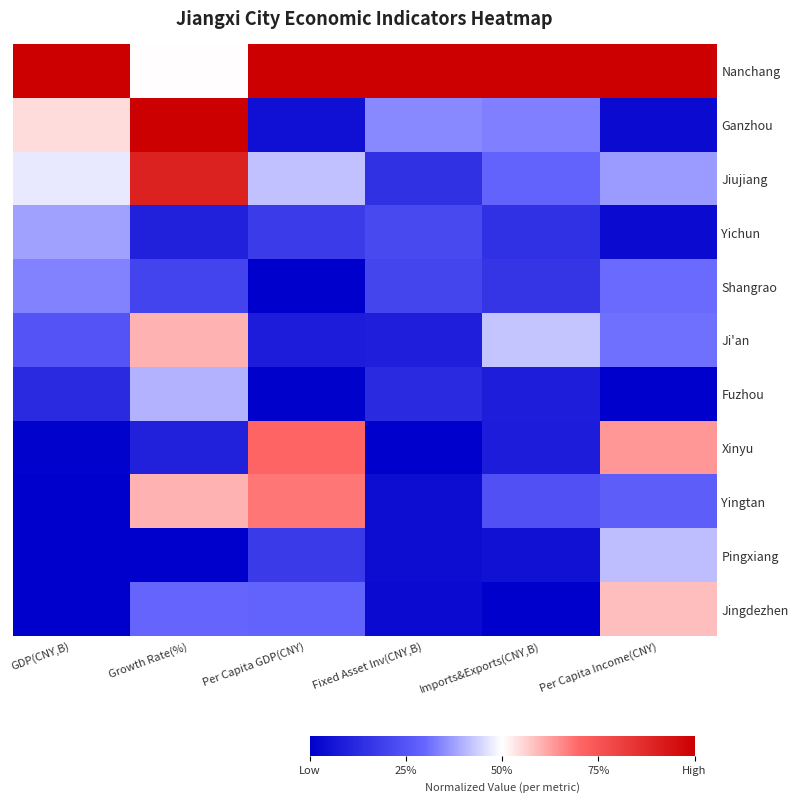

Reading left to right, what are all the values shown in this chart?

Nanchang: GDP(CNY,B)=1.0	Growth Rate(%)=0.5	Per Capita GDP(CNY)=1.0	Fixed Asset Inv(CNY,B)=1.0	Imports&Exports(CNY,B)=1.0	Per Capita Income(CNY)=1.0
Ganzhou: GDP(CNY,B)=0.5	Growth Rate(%)=1.0	Per Capita GDP(CNY)=0.0	Fixed Asset Inv(CNY,B)=0.3	Imports&Exports(CNY,B)=0.3	Per Capita Income(CNY)=0.0
Jiujiang: GDP(CNY,B)=0.5	Growth Rate(%)=0.9	Per Capita GDP(CNY)=0.4	Fixed Asset Inv(CNY,B)=0.1	Imports&Exports(CNY,B)=0.3	Per Capita Income(CNY)=0.4
Yichun: GDP(CNY,B)=0.4	Growth Rate(%)=0.1	Per Capita GDP(CNY)=0.2	Fixed Asset Inv(CNY,B)=0.2	Imports&Exports(CNY,B)=0.1	Per Capita Income(CNY)=0.0
Shangrao: GDP(CNY,B)=0.3	Growth Rate(%)=0.2	Per Capita GDP(CNY)=0.0	Fixed Asset Inv(CNY,B)=0.2	Imports&Exports(CNY,B)=0.2	Per Capita Income(CNY)=0.3
Ji'an: GDP(CNY,B)=0.2	Growth Rate(%)=0.6	Per Capita GDP(CNY)=0.1	Fixed Asset Inv(CNY,B)=0.1	Imports&Exports(CNY,B)=0.4	Per Capita Income(CNY)=0.3
Fuzhou: GDP(CNY,B)=0.1	Growth Rate(%)=0.4	Per Capita GDP(CNY)=0.0	Fixed Asset Inv(CNY,B)=0.1	Imports&Exports(CNY,B)=0.1	Per Capita Income(CNY)=0.0
Xinyu: GDP(CNY,B)=0.0	Growth Rate(%)=0.1	Per Capita GDP(CNY)=0.7	Fixed Asset Inv(CNY,B)=0.0	Imports&Exports(CNY,B)=0.1	Per Capita Income(CNY)=0.6
Yingtan: GDP(CNY,B)=0.0	Growth Rate(%)=0.6	Per Capita GDP(CNY)=0.7	Fixed Asset Inv(CNY,B)=0.0	Imports&Exports(CNY,B)=0.2	Per Capita Income(CNY)=0.3
Pingxiang: GDP(CNY,B)=0.0	Growth Rate(%)=0.0	Per Capita GDP(CNY)=0.2	Fixed Asset Inv(CNY,B)=0.0	Imports&Exports(CNY,B)=0.1	Per Capita Income(CNY)=0.4
Jingdezhen: GDP(CNY,B)=0.0	Growth Rate(%)=0.3	Per Capita GDP(CNY)=0.3	Fixed Asset Inv(CNY,B)=0.0	Imports&Exports(CNY,B)=0.0	Per Capita Income(CNY)=0.6